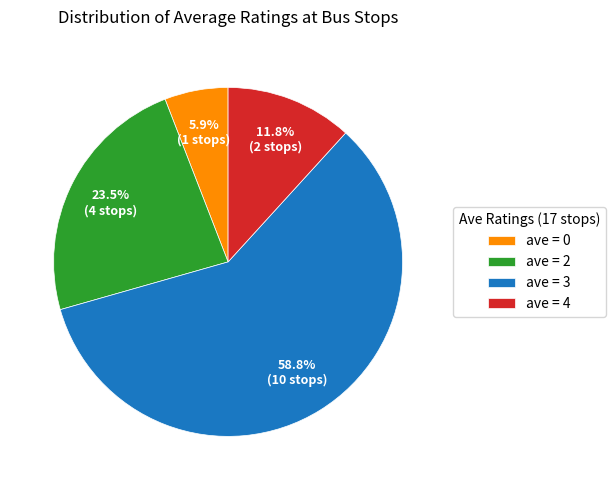

Which has a higher value, ave = 4 or ave = 3?

ave = 3